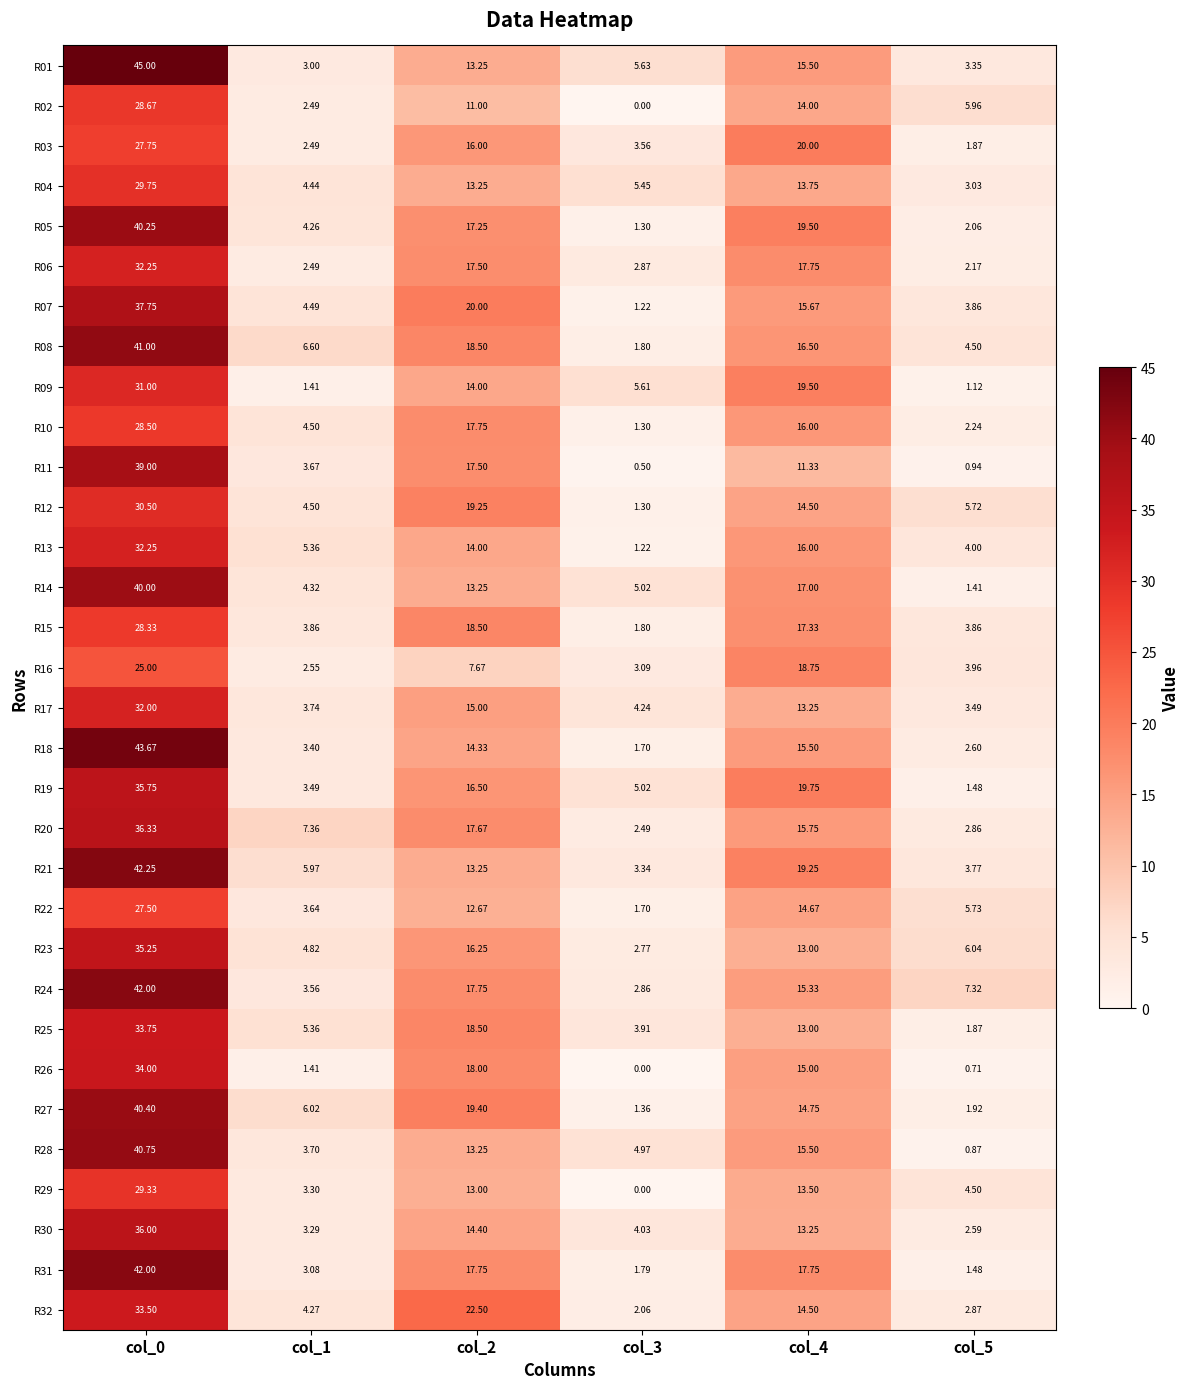

How many values in the R32 series exceed 14?

3